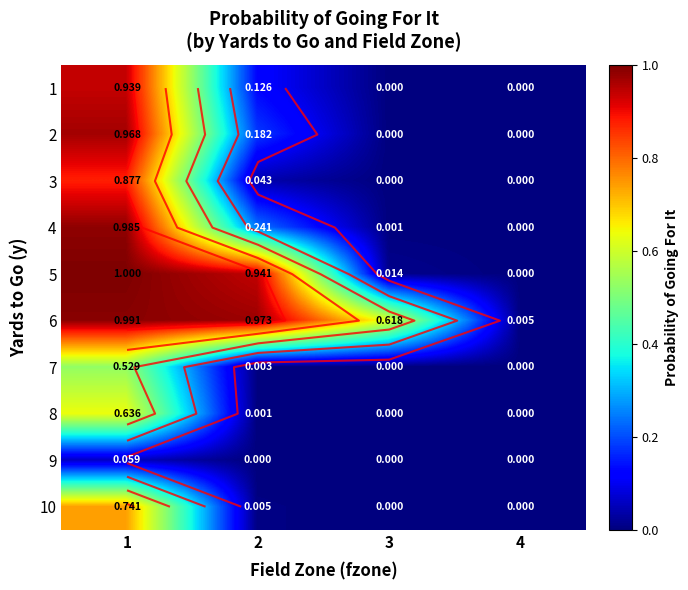

How many categories are shown in the chart?

4